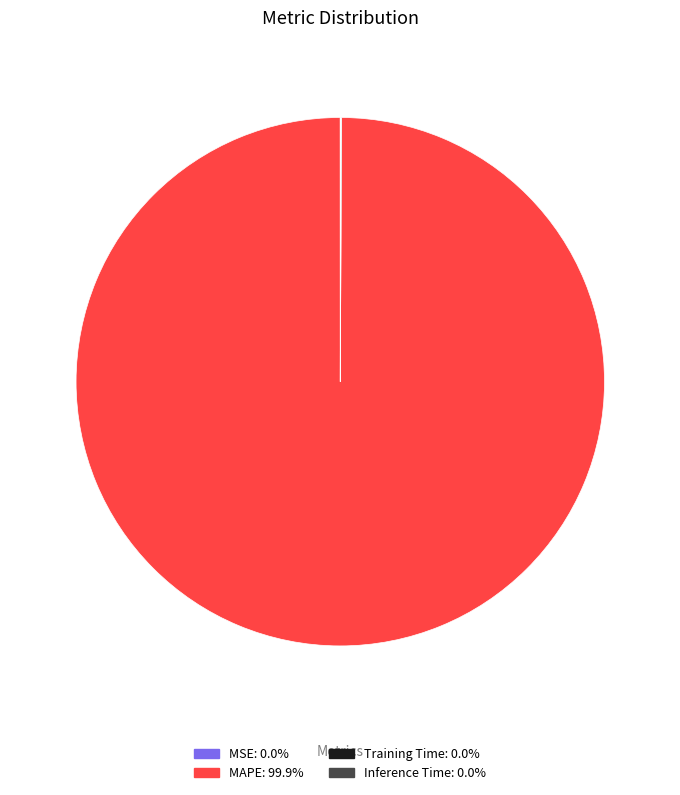

Which slice is the largest?

MAPE